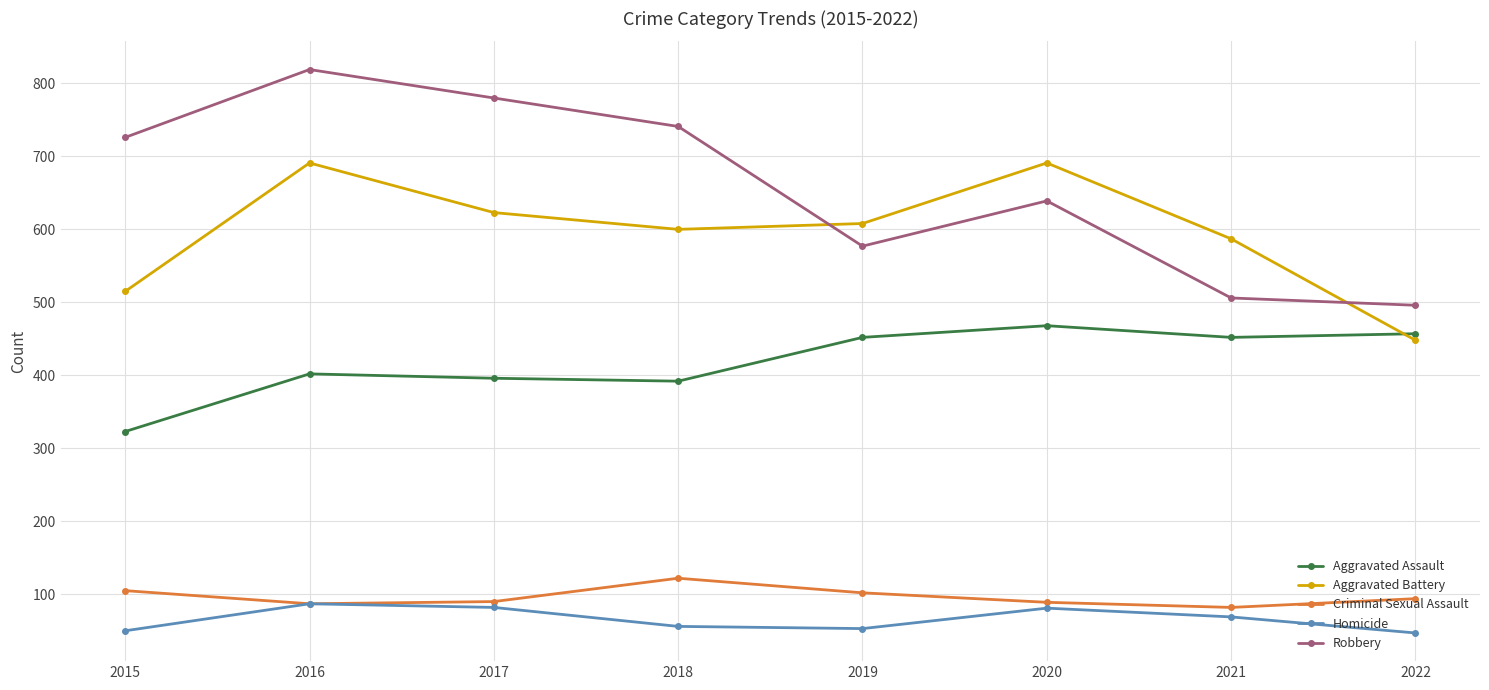

At which category is the sum across all series the highest?

2016